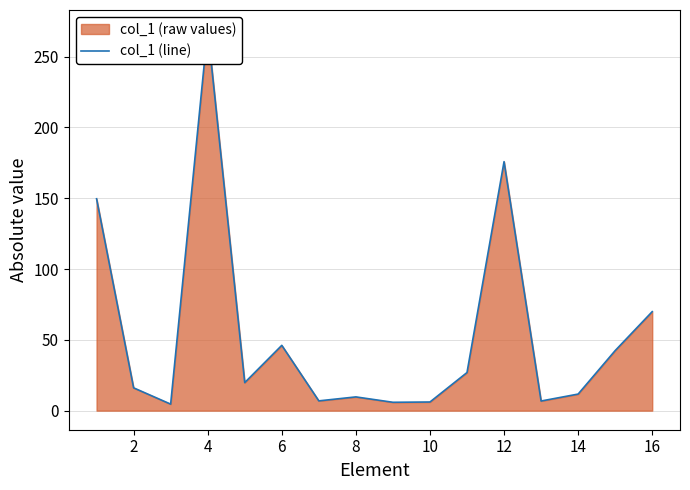

How many data points are less than 19?

8